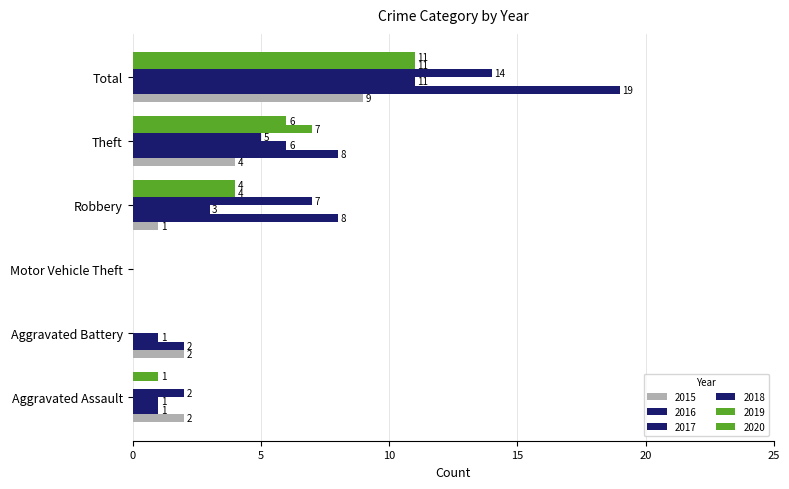

The 2018 series shows -9 at Motor Vehicle Theft. True or false?

False